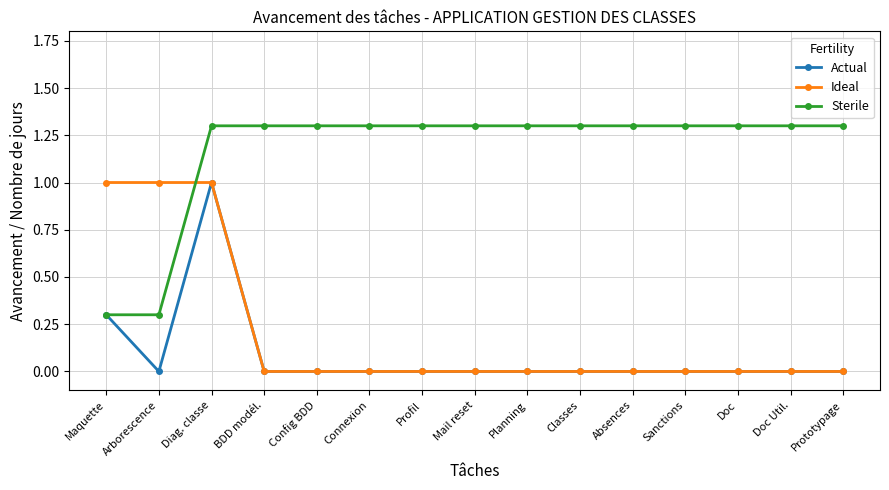

What are all the series names shown in the legend?

Actual, Ideal, Sterile